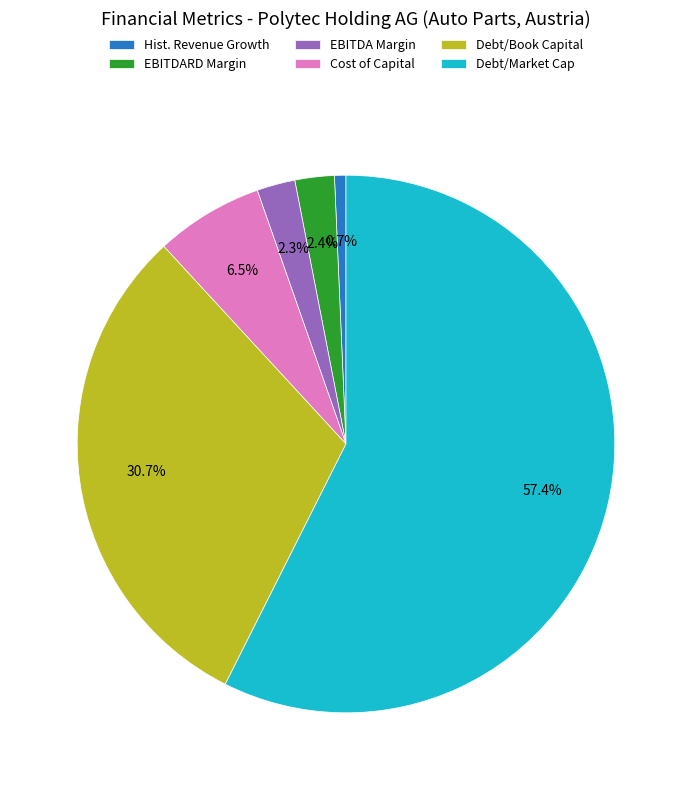

Between Debt/Book Capital and EBITDARD Margin, which is larger?

Debt/Book Capital